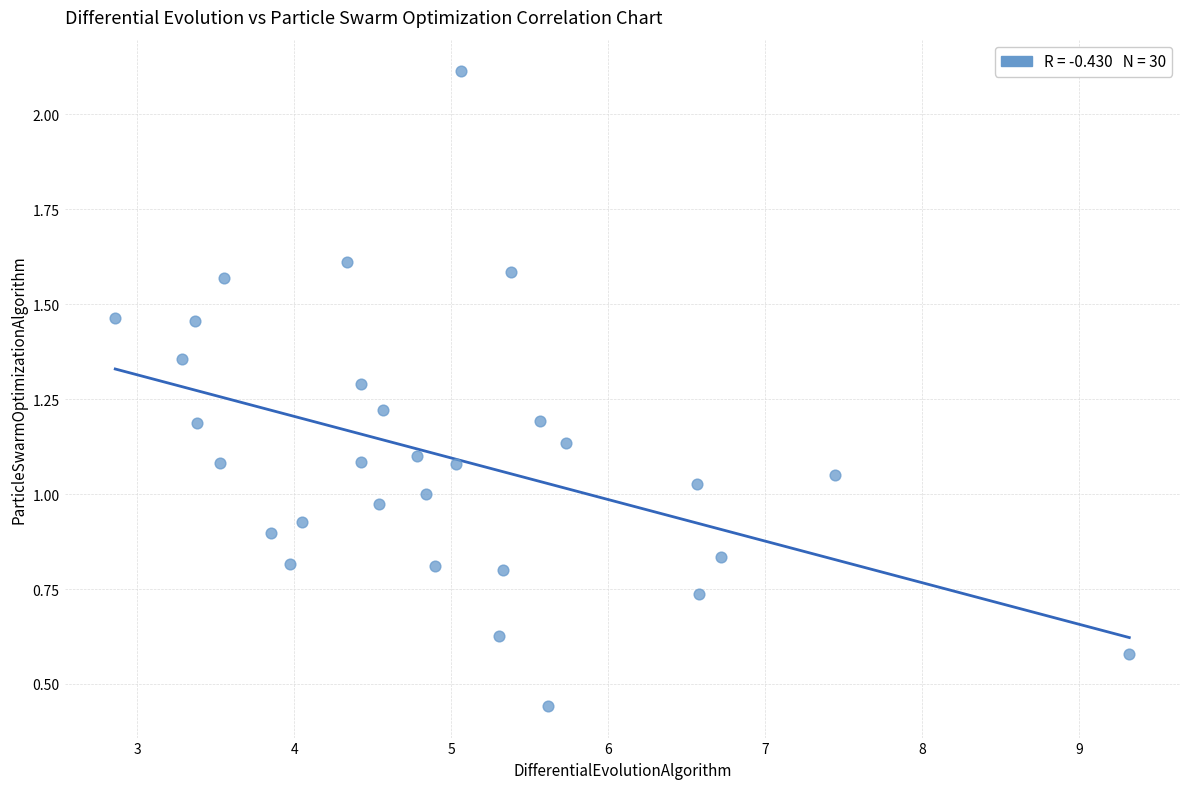

What is the range of X values (max minus min)?

6.5